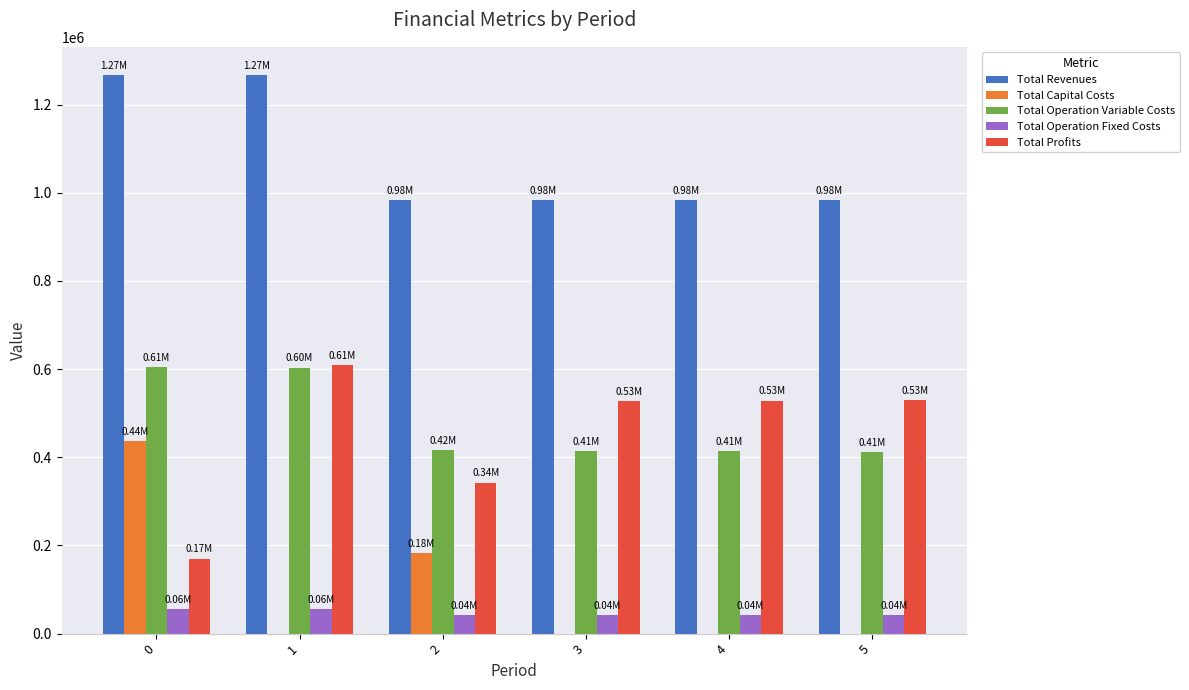

What is the sum of the Total Profits values at 5 and 0?

700193.9